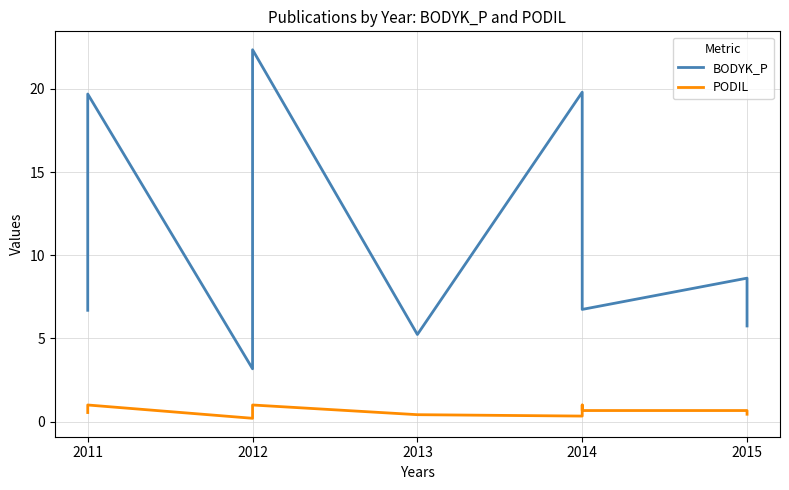

At how many categories does at least one series exceed 13?

3